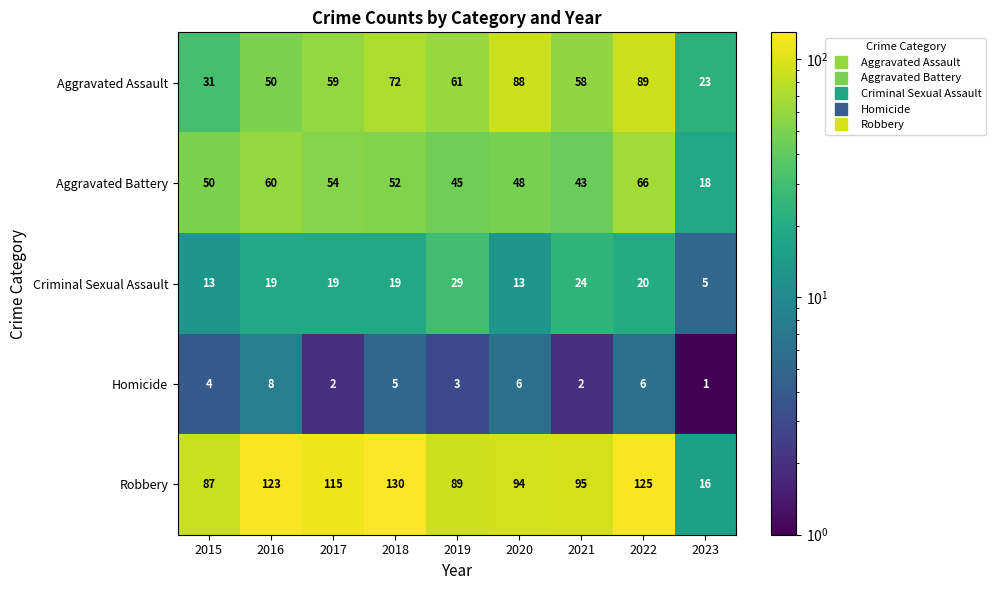

What is the average value of the Criminal Sexual Assault series?

18